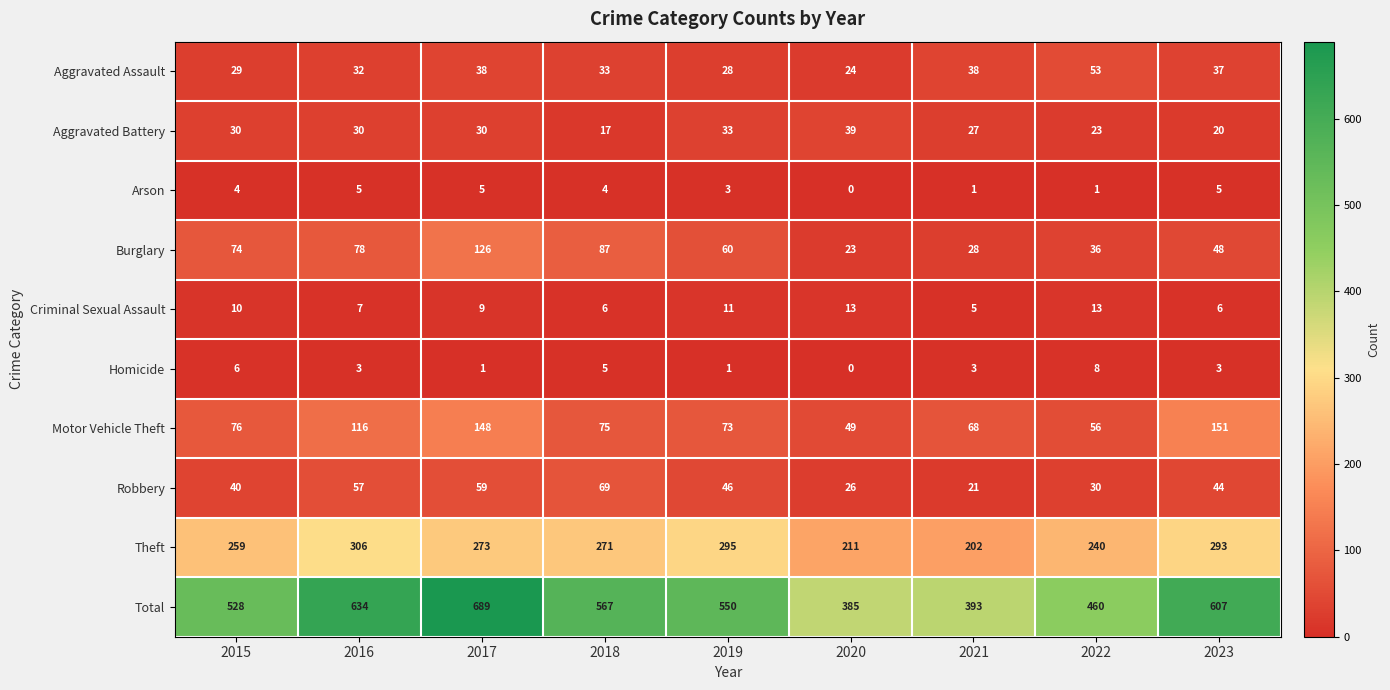

At which label does Homicide reach its minimum?

2020